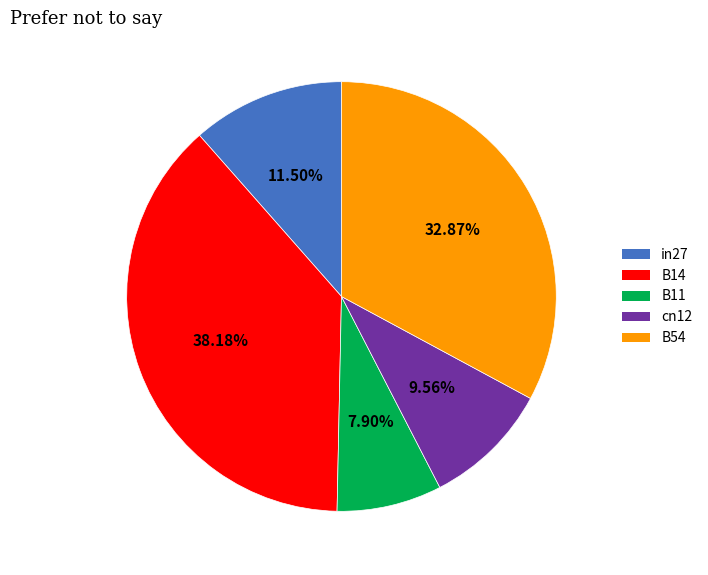

How many slices are in this pie chart?

5